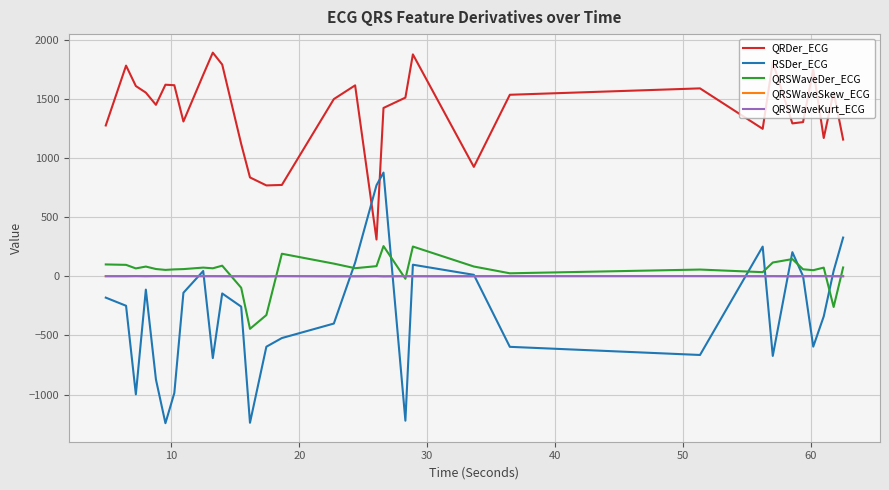

How many distinct data groups are displayed?

5